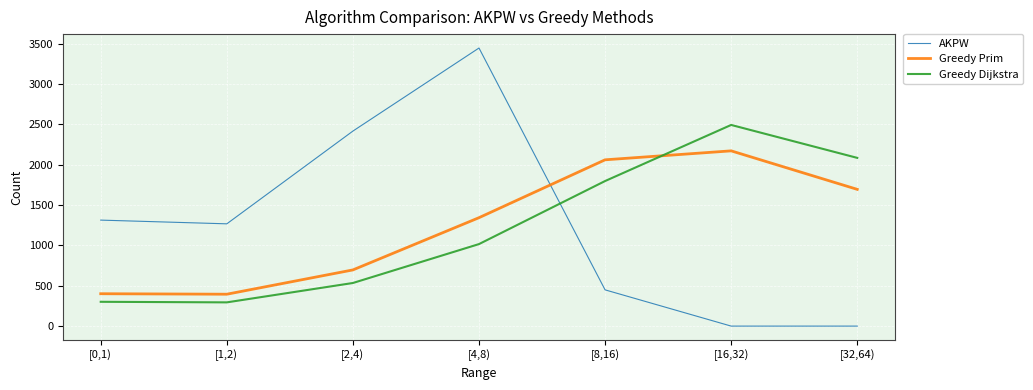

What is the sum of the Greedy Dijkstra values at [32,64) and [0,1)?

2385